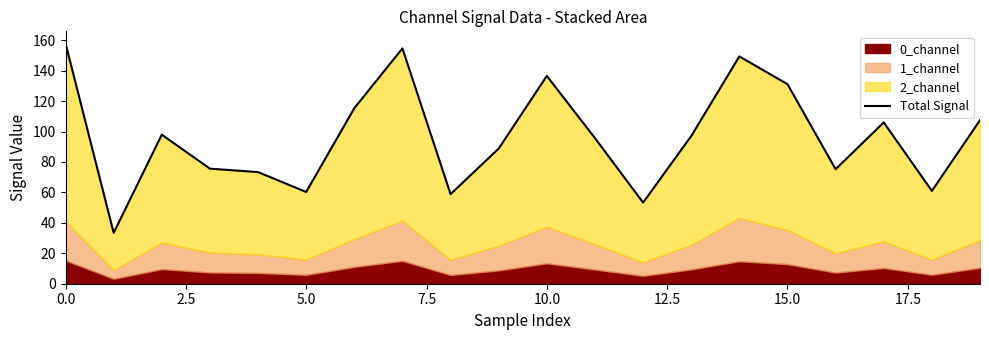

Which has a higher value, 12.5 or 12?

12.5